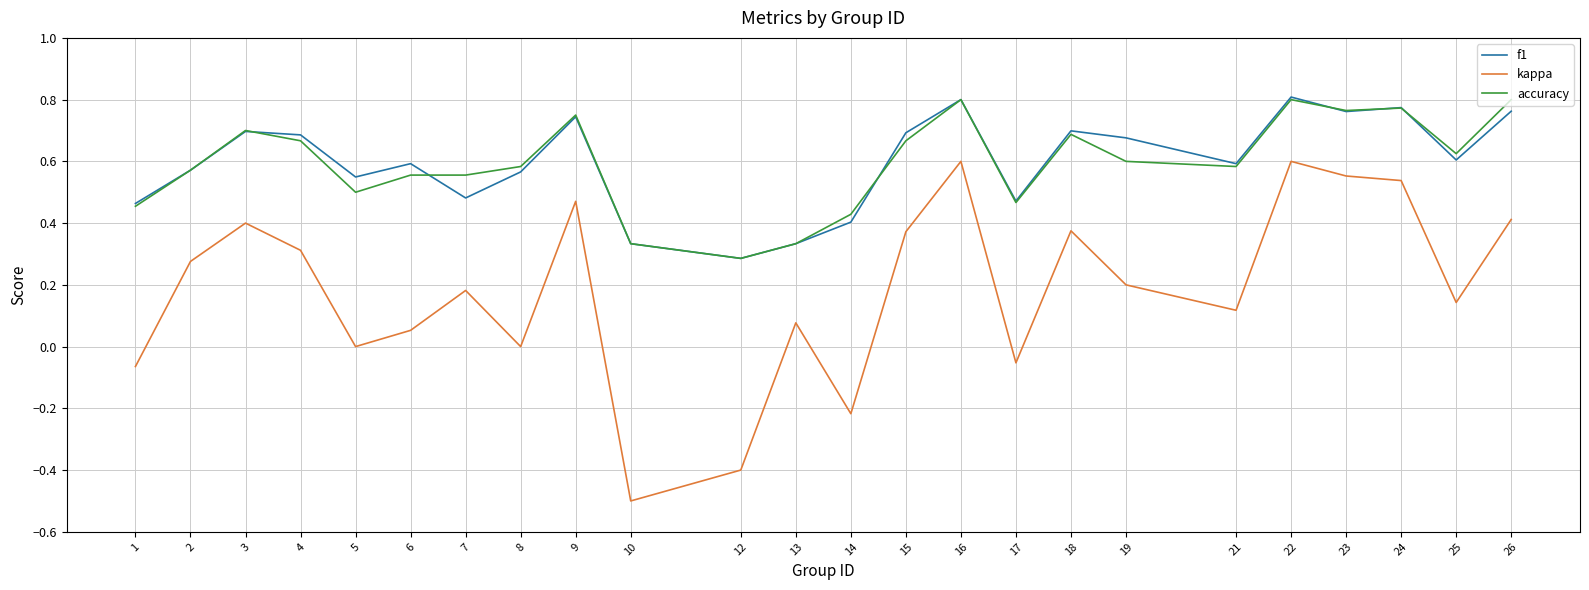

Between 1 and 22, which series saw the biggest shift?

kappa